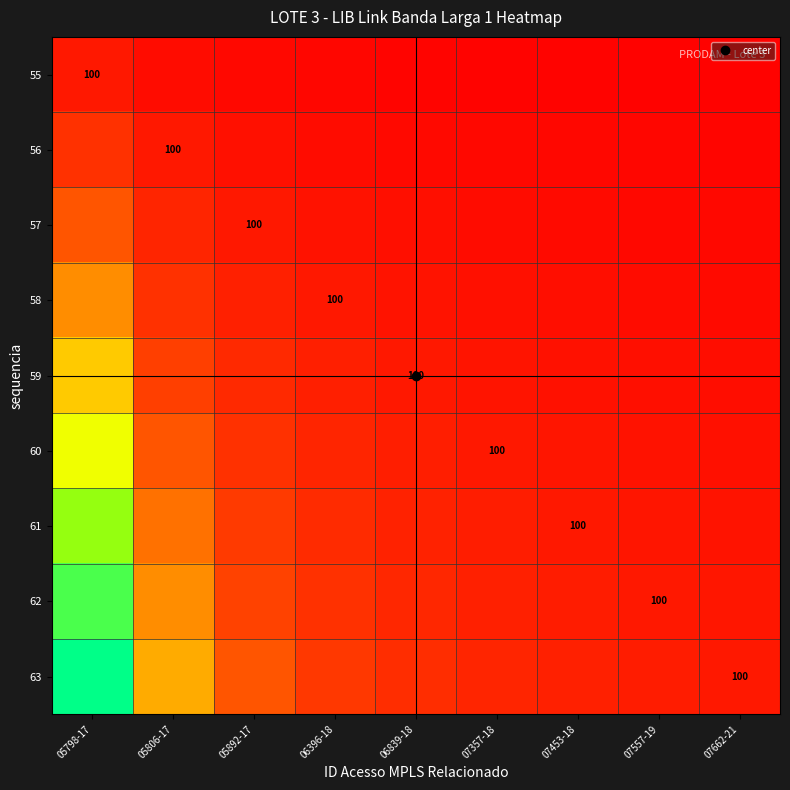

At which category is the sum across all series the highest?

05798-17